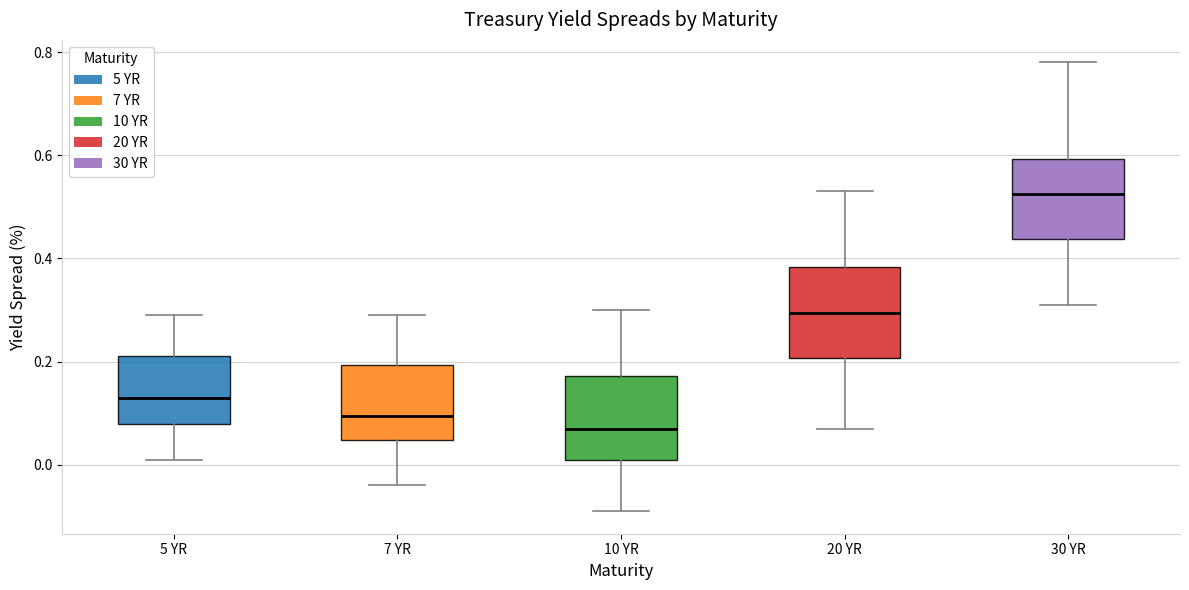

Reading left to right, read every box against the y-axis: the position of its median line, the range the box covers, and the ends of its whiskers. The values are not printed on the chart, so give them approximately, as read against the axis.

5 YR: median 0.14, box 0.08 to 0.22, whiskers 0.02 to 0.30
7 YR: median 0.10, box 0.04 to 0.20, whiskers -0.04 to 0.30
10 YR: median 0.08, box 0.02 to 0.18, whiskers -0.08 to 0.30
20 YR: median 0.30, box 0.20 to 0.38, whiskers 0.08 to 0.54
30 YR: median 0.52, box 0.44 to 0.60, whiskers 0.32 to 0.78